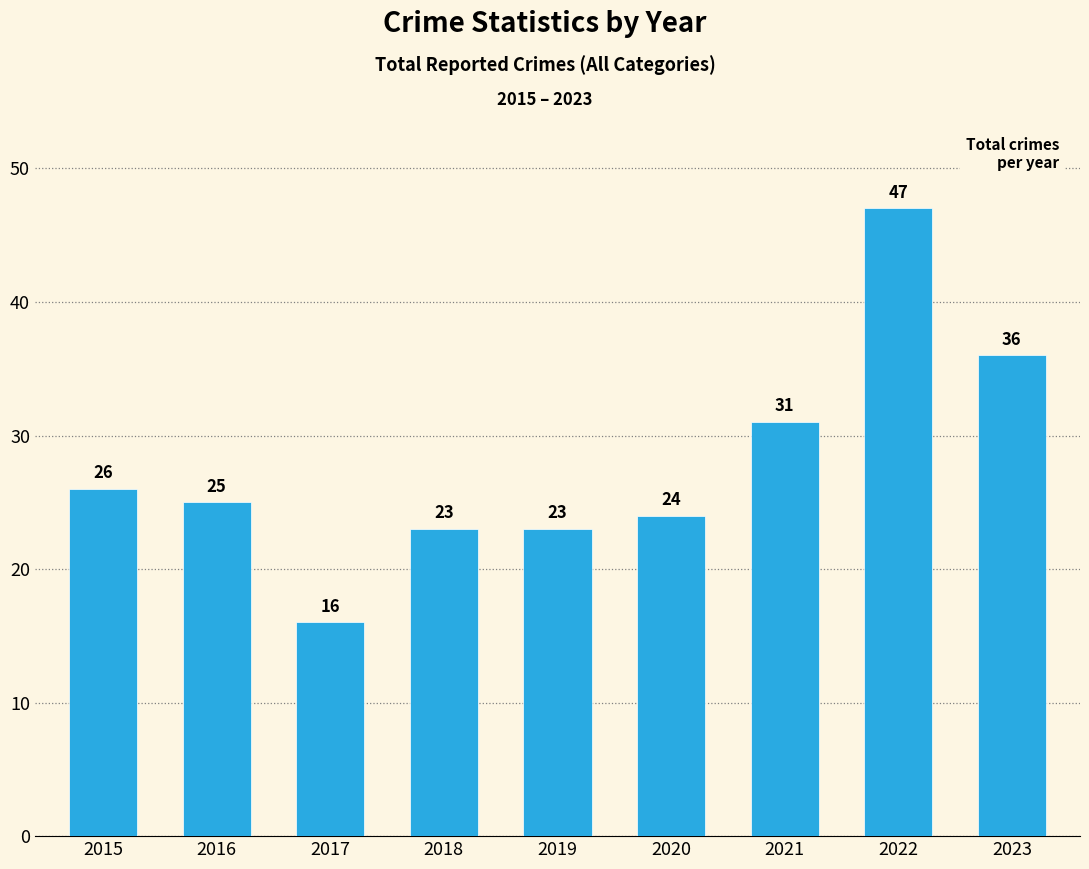

How many values are below 25?

4